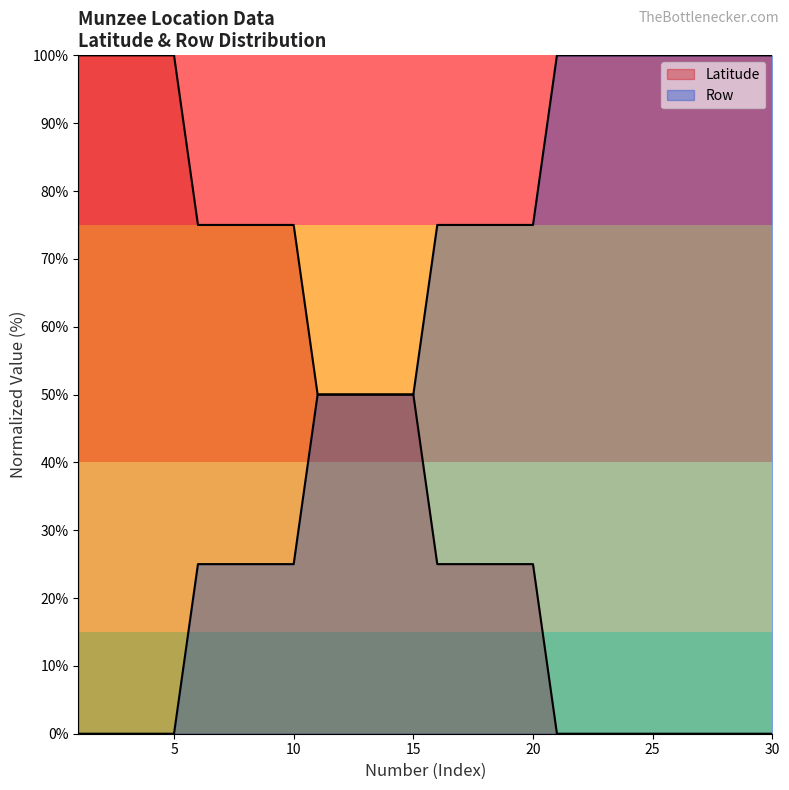

Does the chart have visible grid lines?

No